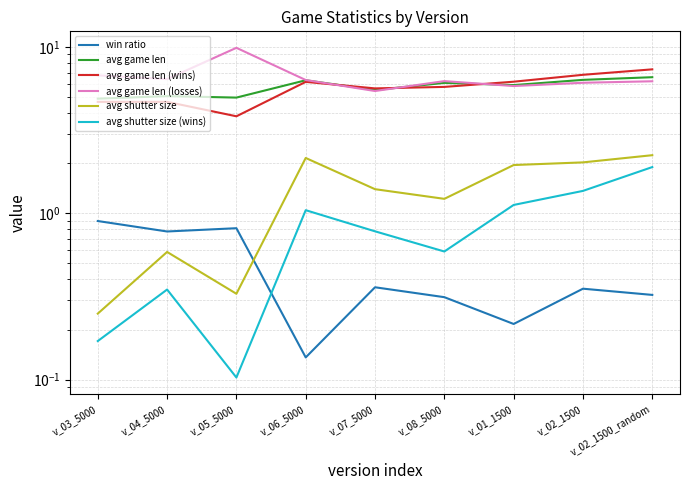

True or false: avg shutter size has a value of 0.3 at v_05_5000.

True